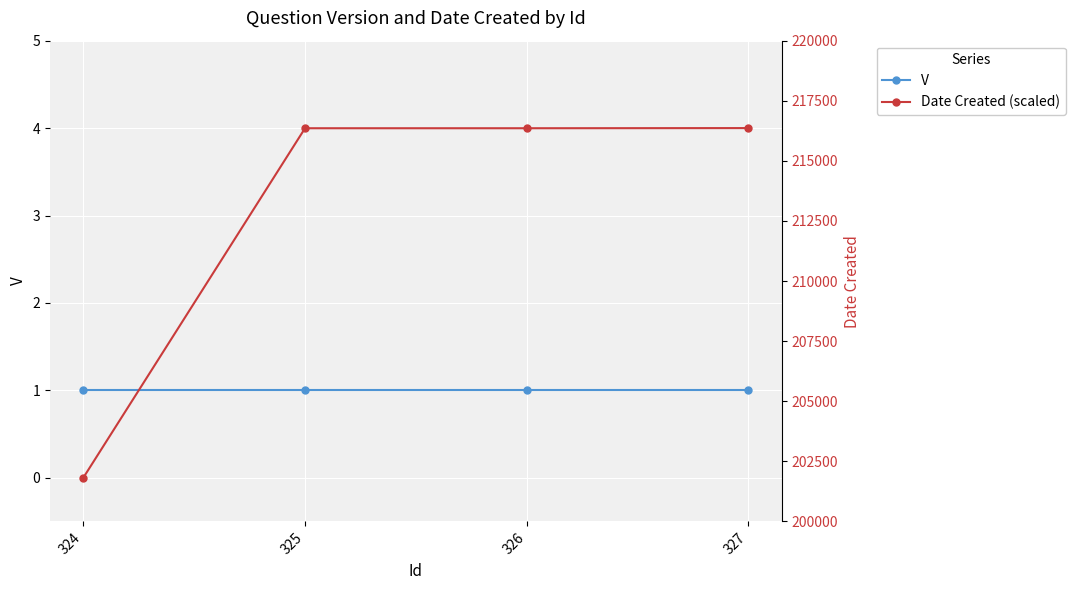

Is it true that Date Created (scaled) equals 1.3 at 324?

False